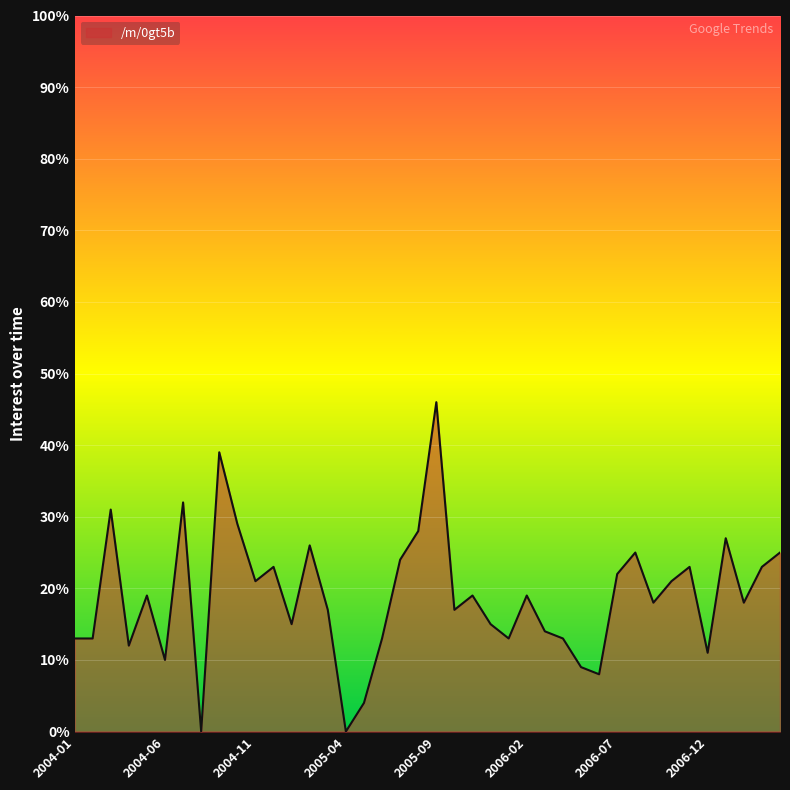

How many lines are shown in the chart?

1